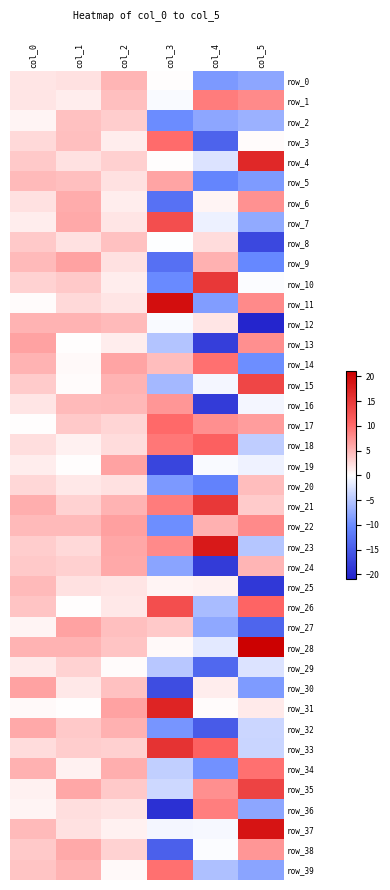

How many distinct data groups are displayed?

40